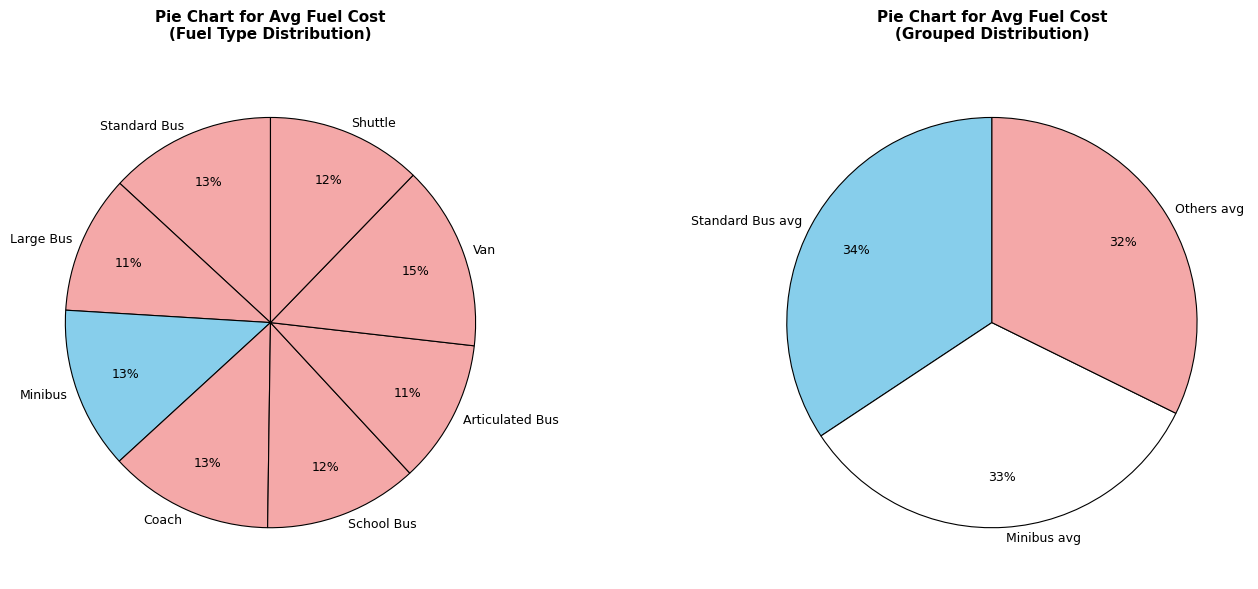

What percentage is the Minibus slice, to the nearest percent?

13%